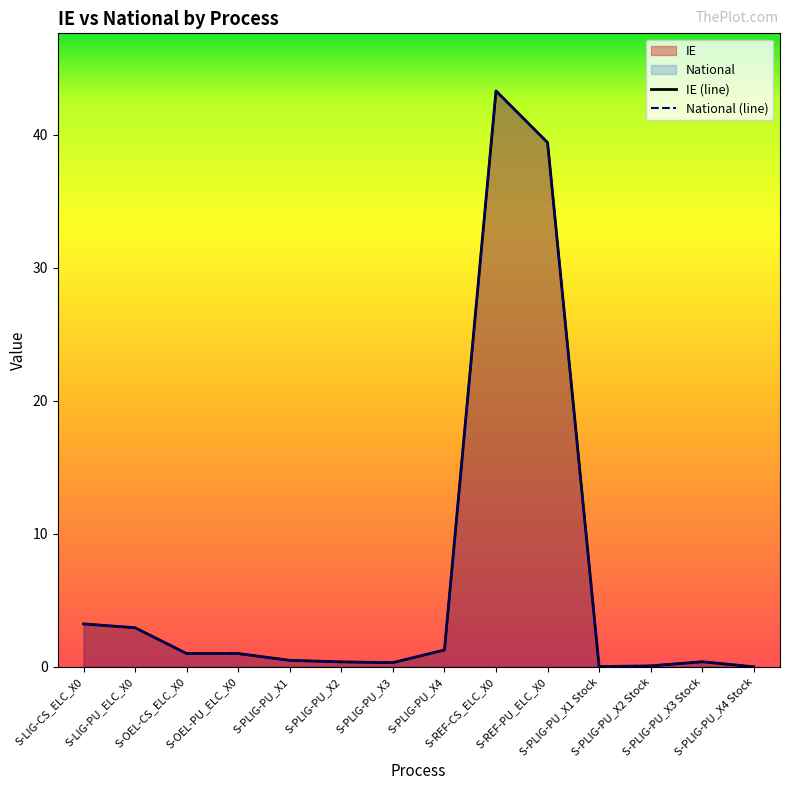

Is it true that IE (line) equals 1.3 at S-PLIG-PU_X4?

True